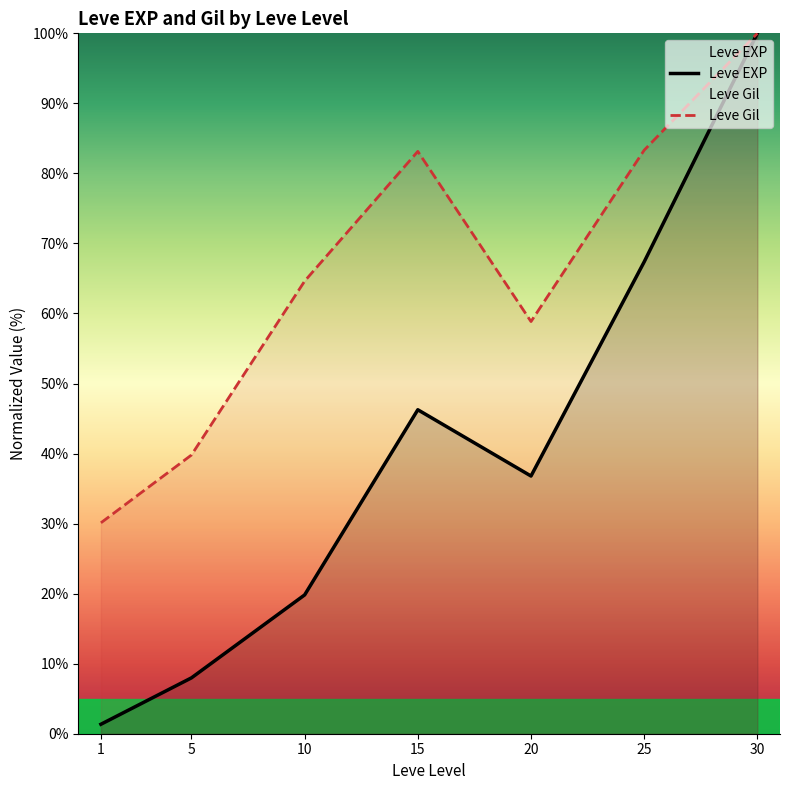

Rank the series at 10 from highest to lowest value.

Leve Gil, Leve EXP